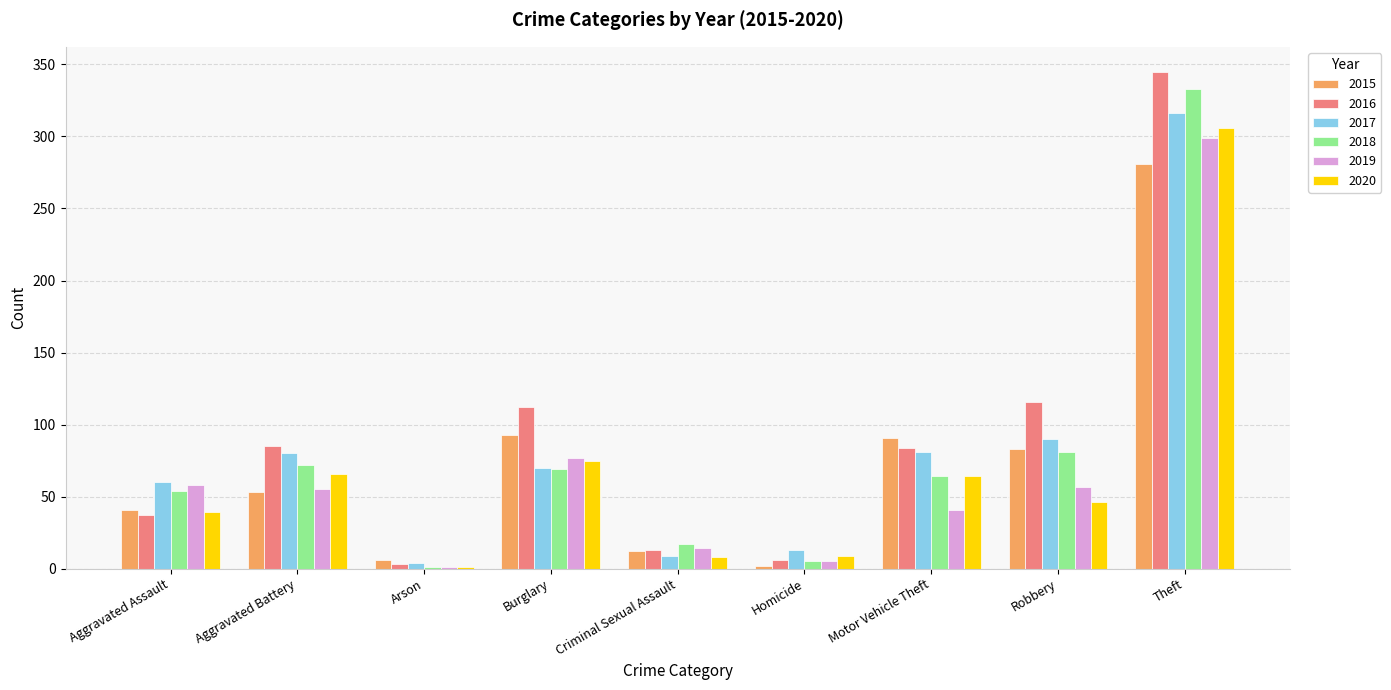

At which label is 2016 closest to 174?

Robbery